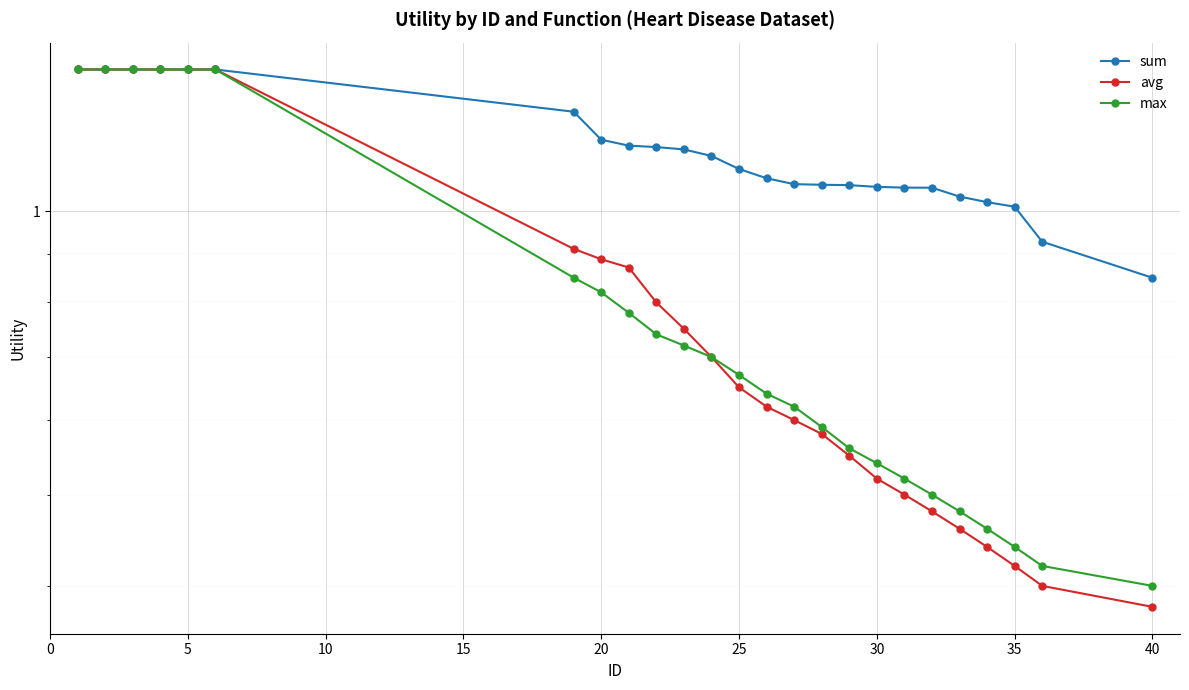

Which series has the largest total across all categories?

sum